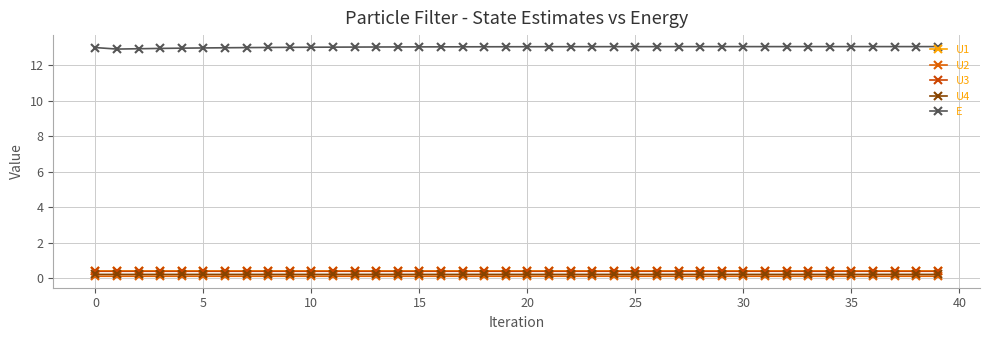

Does the chart display data point markers on the line(s)?

Yes